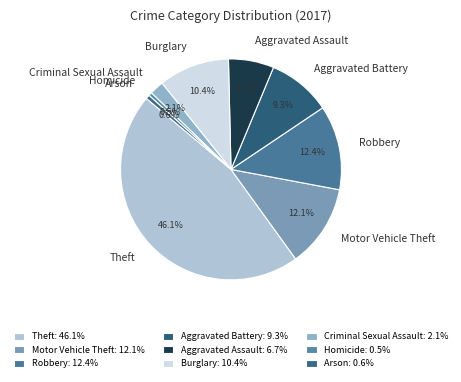

To the nearest percent, what is the average slice percentage?

11%